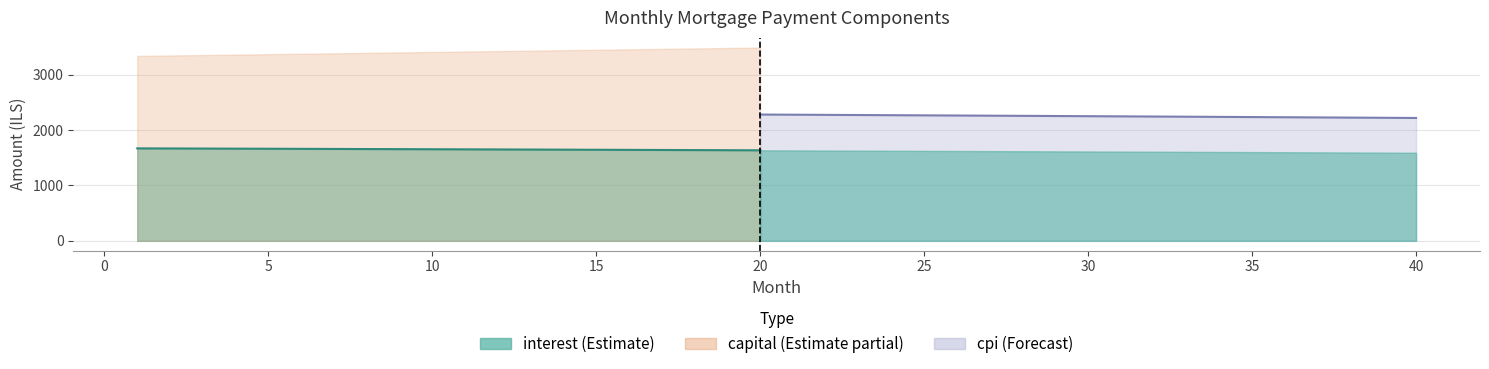

How many lines are shown in the chart?

3